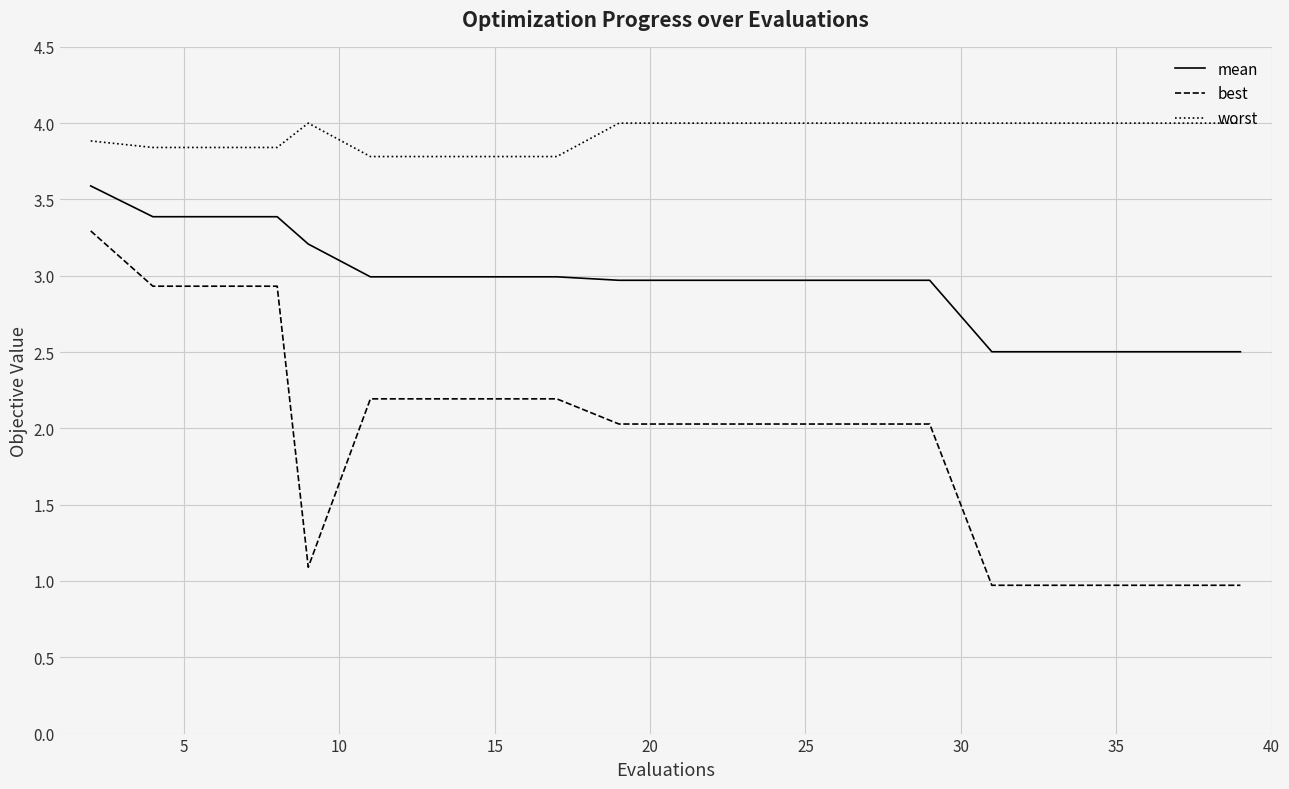

True or false: best and worst intersect in this chart.

False